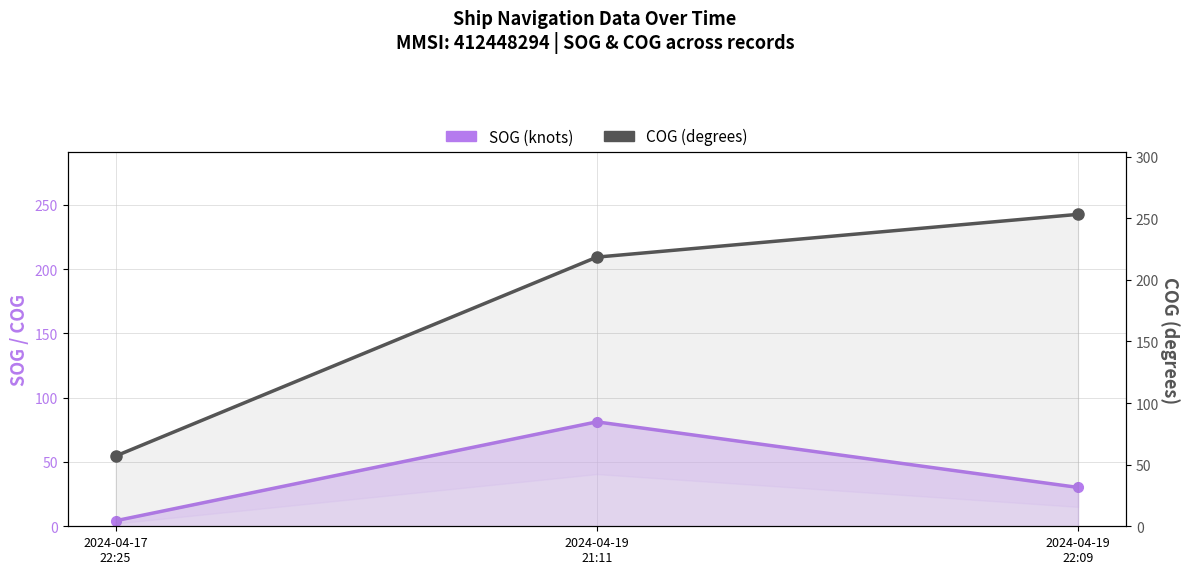

Is the value of SOG at 2024-04-19
21:11 greater than the value of COG at 2024-04-19
22:09?

No